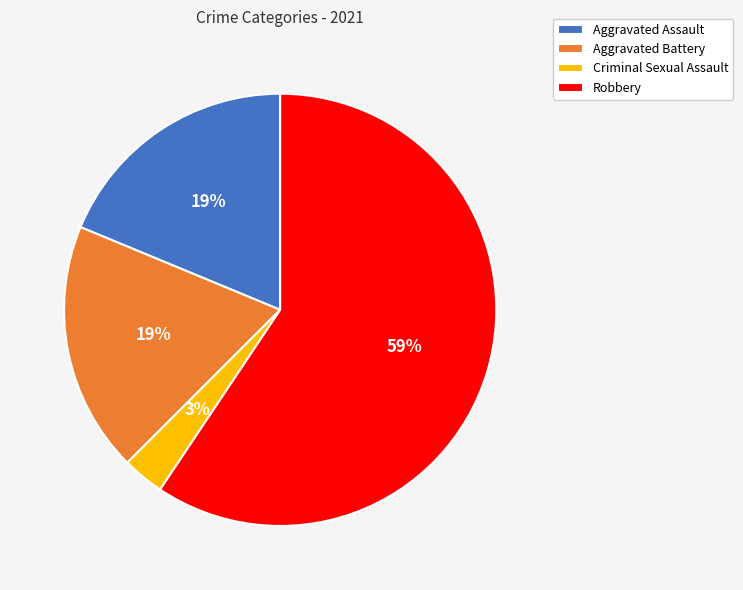

To the nearest percent, what is the average slice percentage?

25%